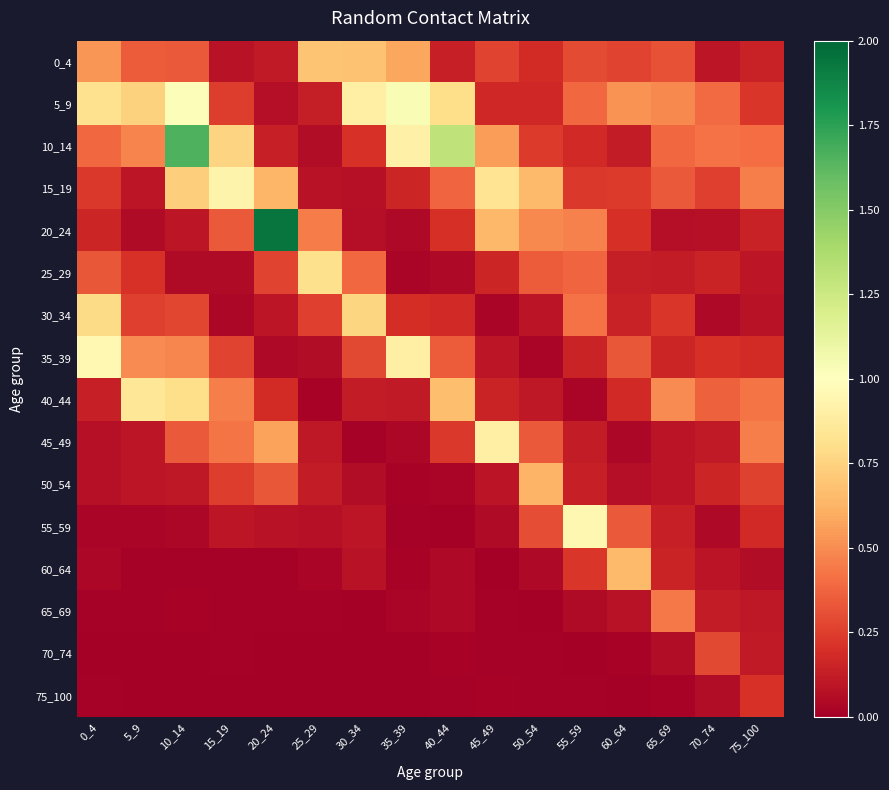

At which category is the sum across all series the highest?

10_14